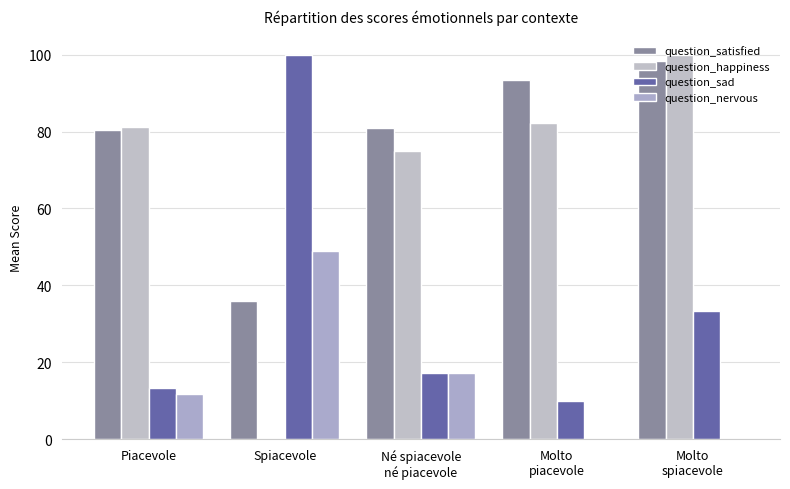

How many values in question_happiness are above zero?

4